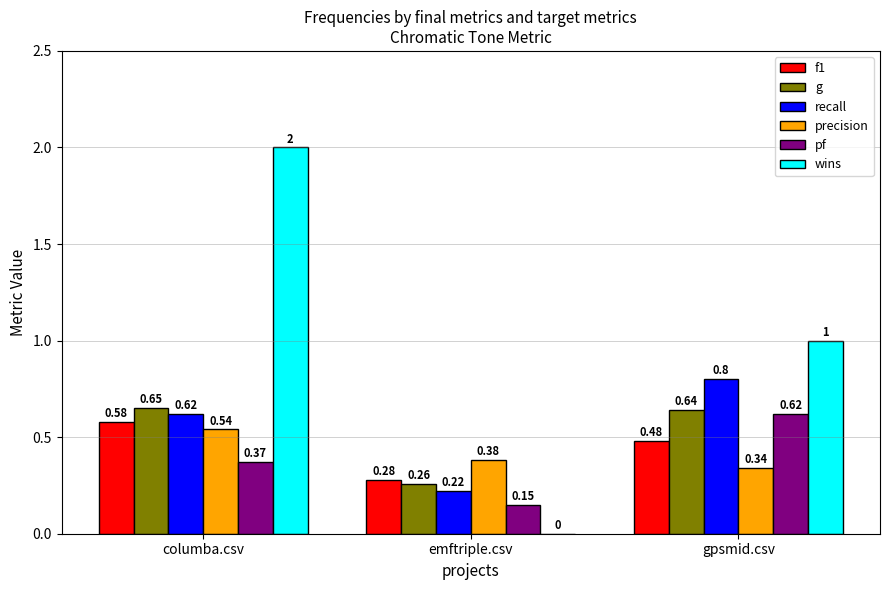

What is the greatest value displayed?

2.0